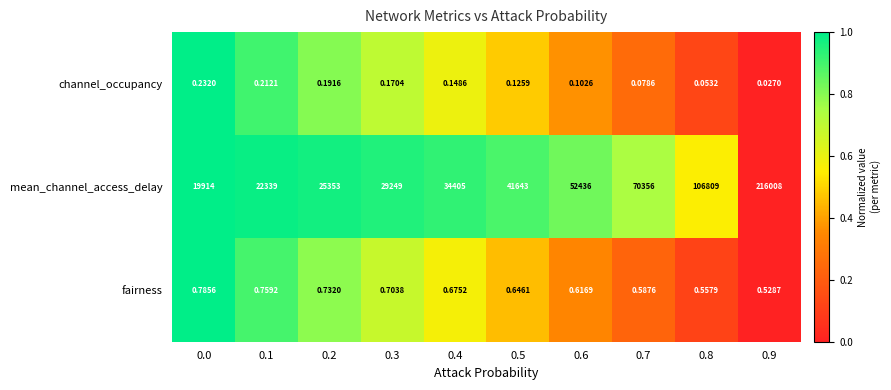

Is the value of fairness at 0.3 greater than the value of channel_occupancy at 0.0?

Yes